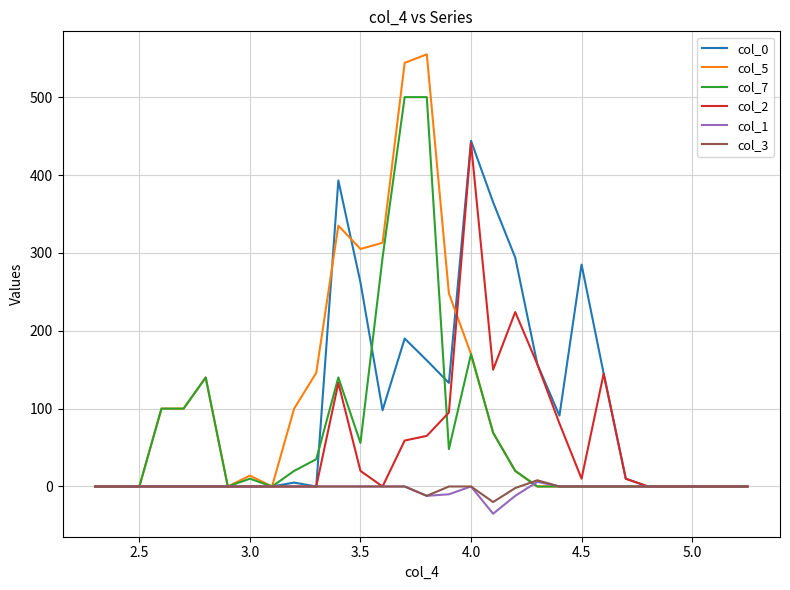

Which series has the largest range (max minus min)?

col_5